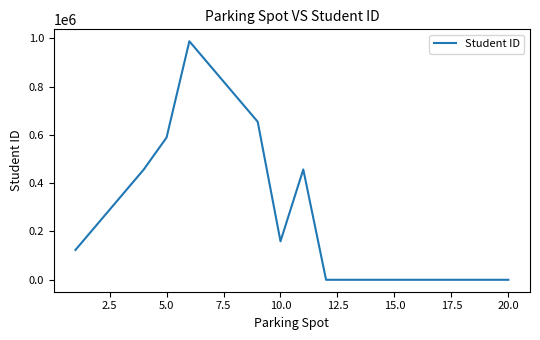

What is the greatest value displayed?

987654